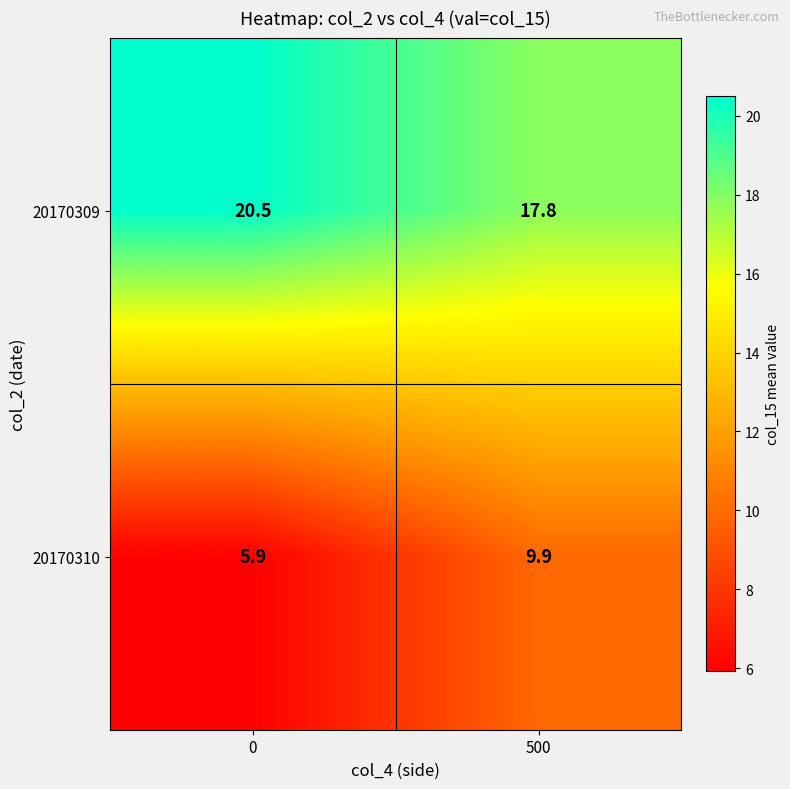

At how many categories does at least one series exceed 17?

2